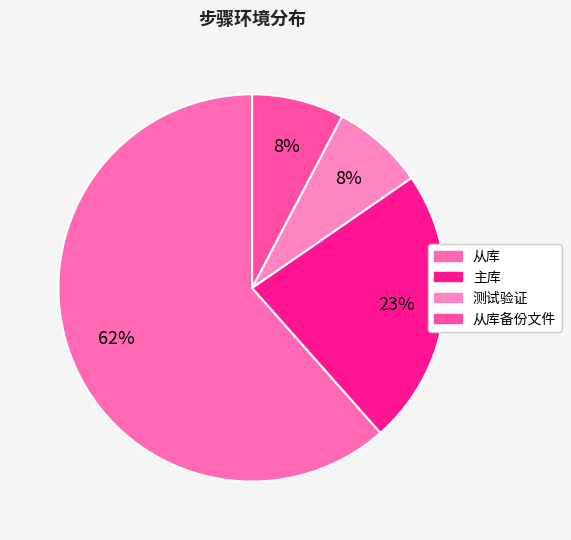

How many segments does this pie chart have?

4